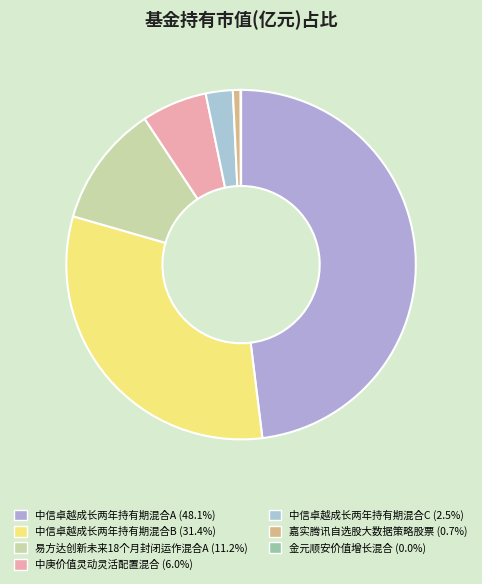

Which category has the smallest portion of the pie?

金元顺安价值增长混合